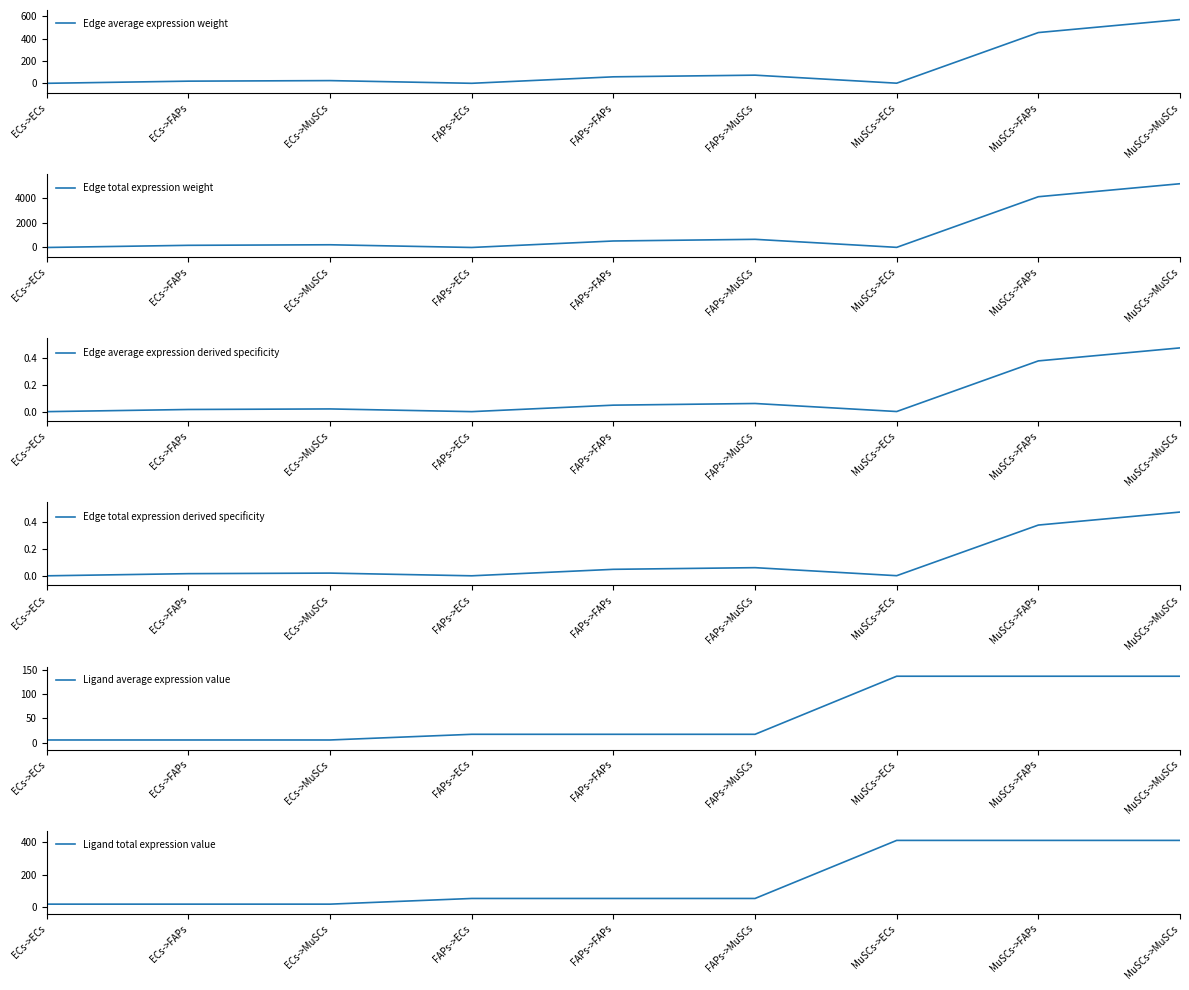

What is the difference between the maximum and minimum values in the Ligand average expression value series?

131.0